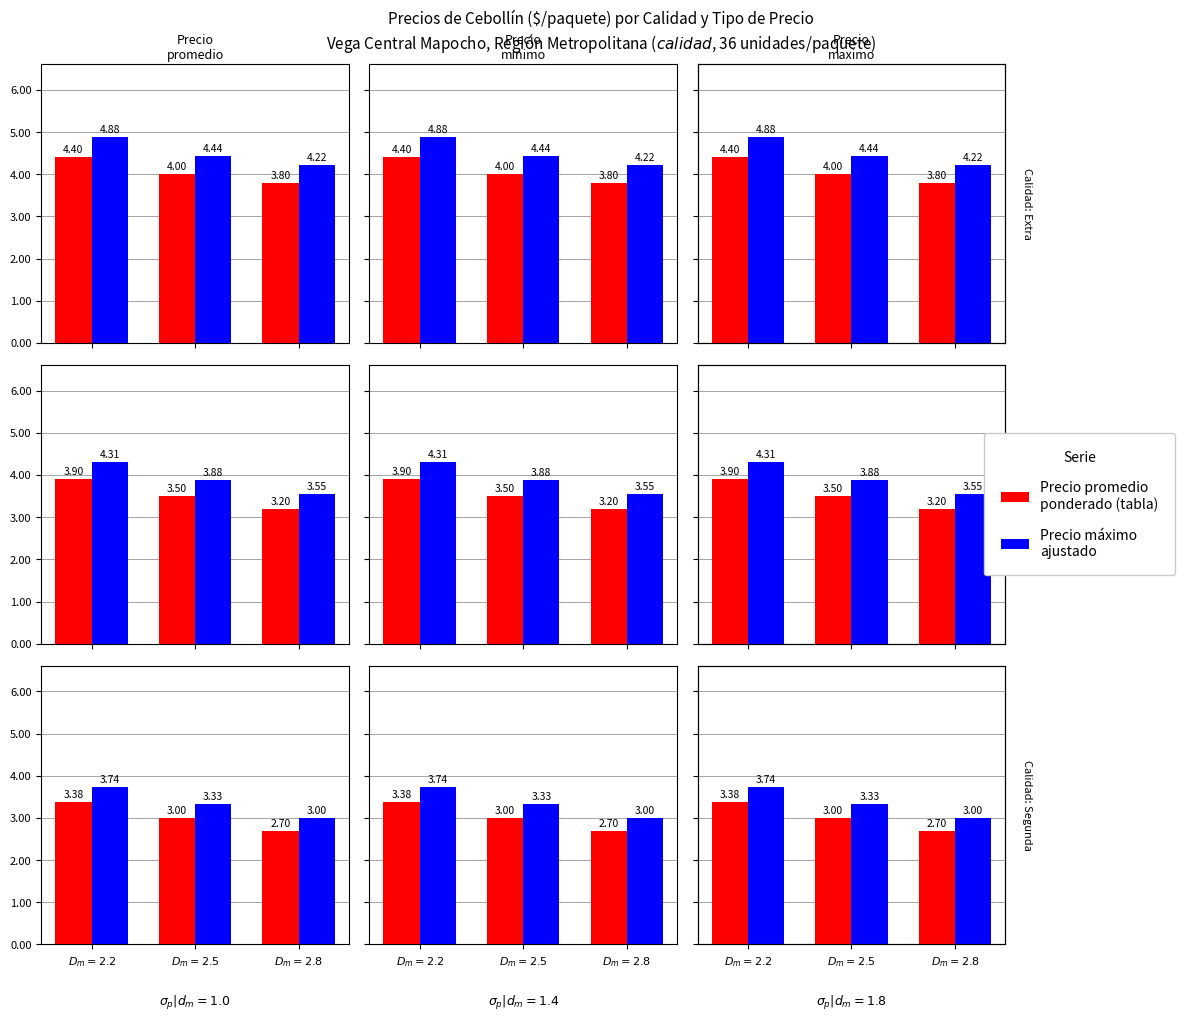

Between $D_m=2.5$ and $D_m=2.8$, which series saw the biggest shift?

Precio maximo ajustado